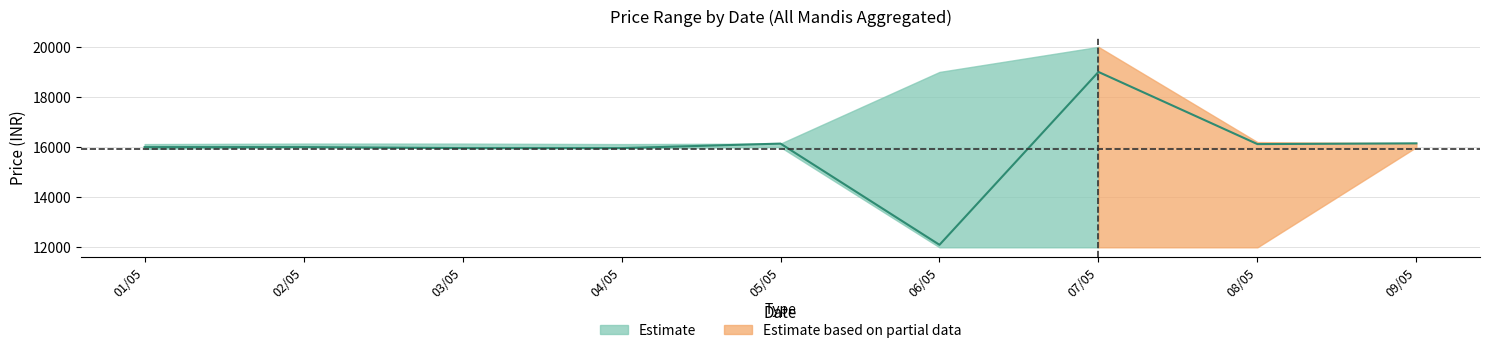

Which has a higher value, 02/05 or 03/05?

02/05